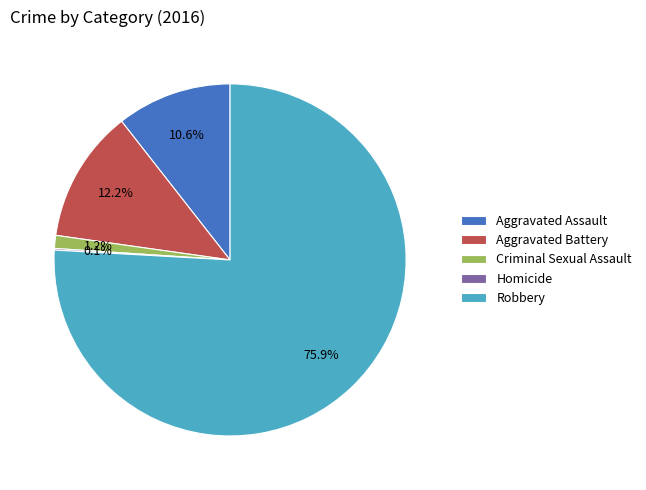

Which has a higher value, Robbery or Aggravated Assault?

Robbery